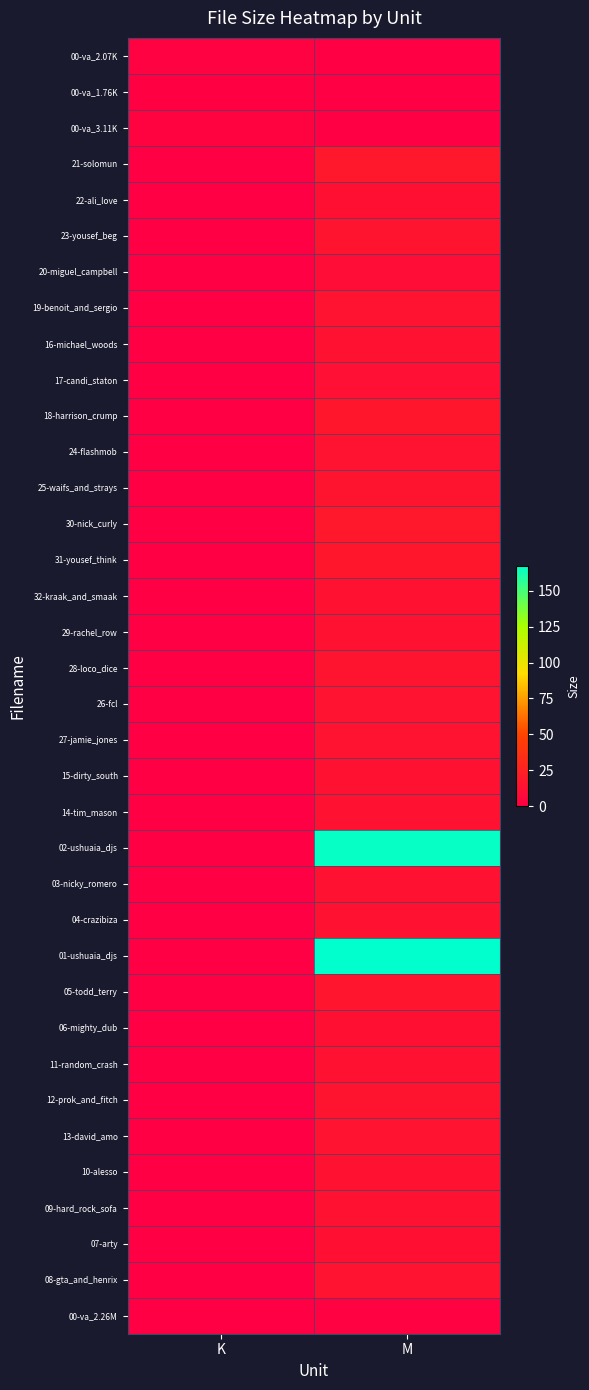

Which label corresponds to the largest value in the chart?

M